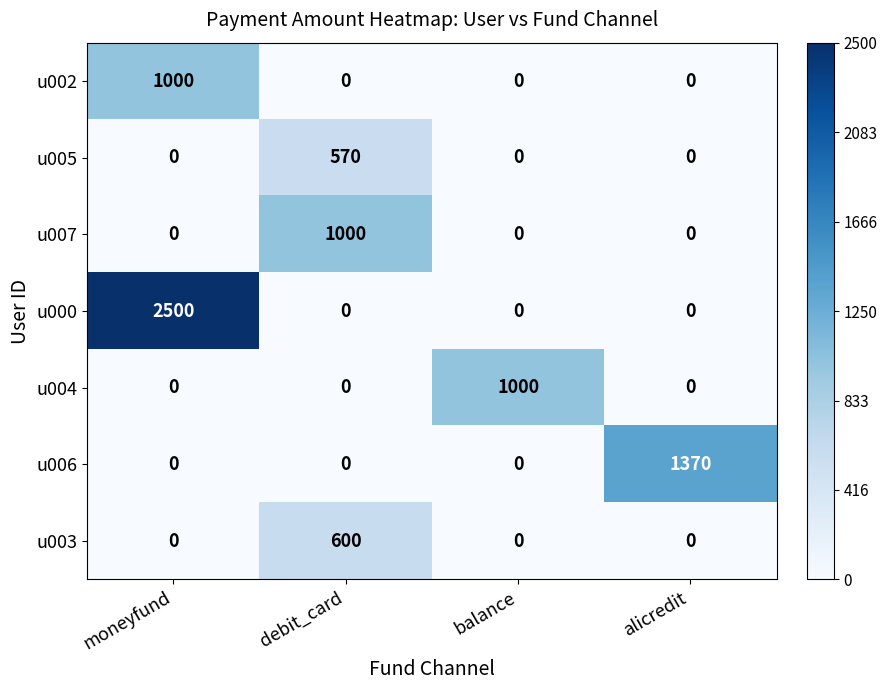

Reading left to right, extract all data points from this chart.

u002: 1000	0	0	0
u005: 0	570	0	0
u007: 0	1000	0	0
u000: 2500	0	0	0
u004: 0	0	1000	0
u006: 0	0	0	1370
u003: 0	600	0	0